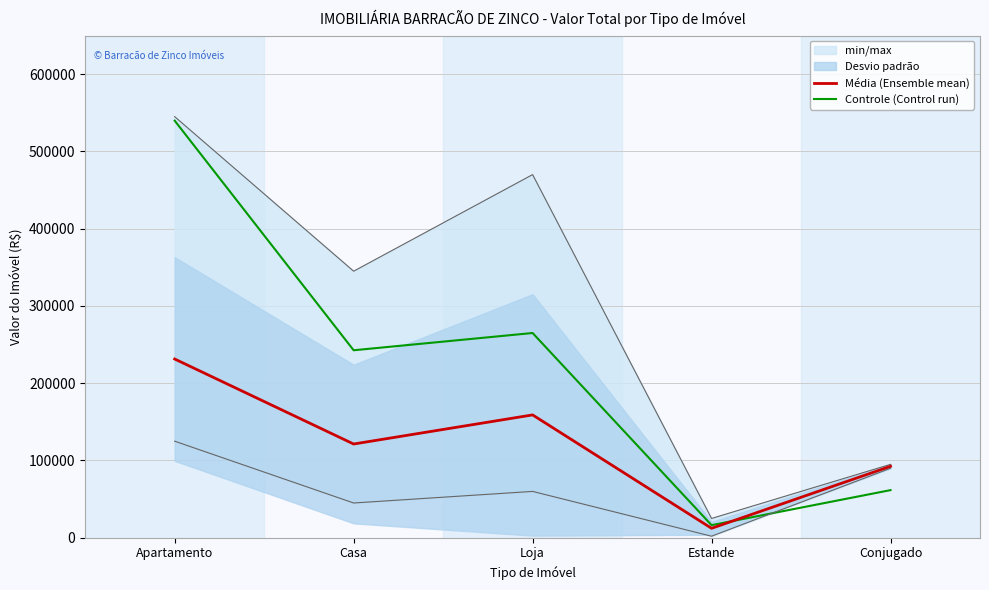

Count the number of categories in the chart.

5